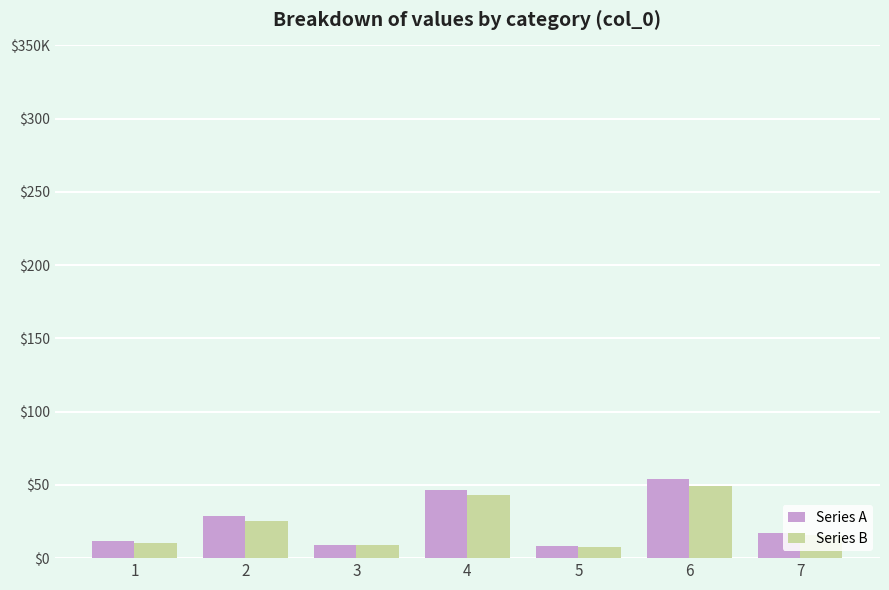

Which has a higher value, 5 or 1?

1